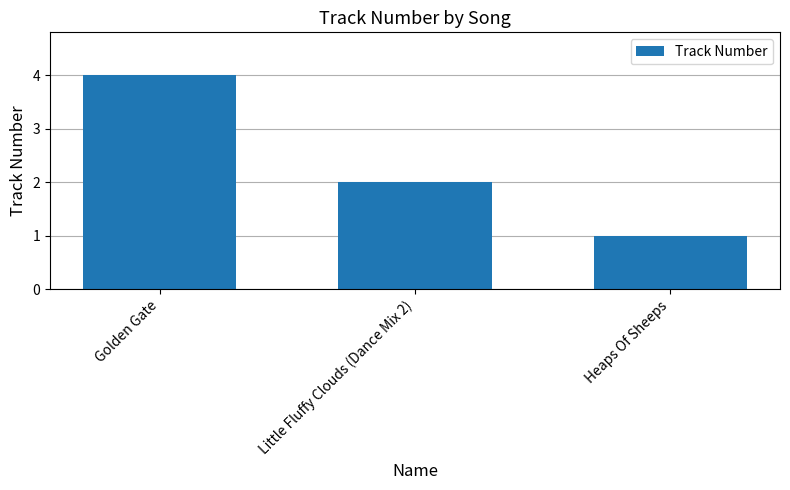

The chart shows a value of 1 at Heaps Of Sheeps. True or false?

True